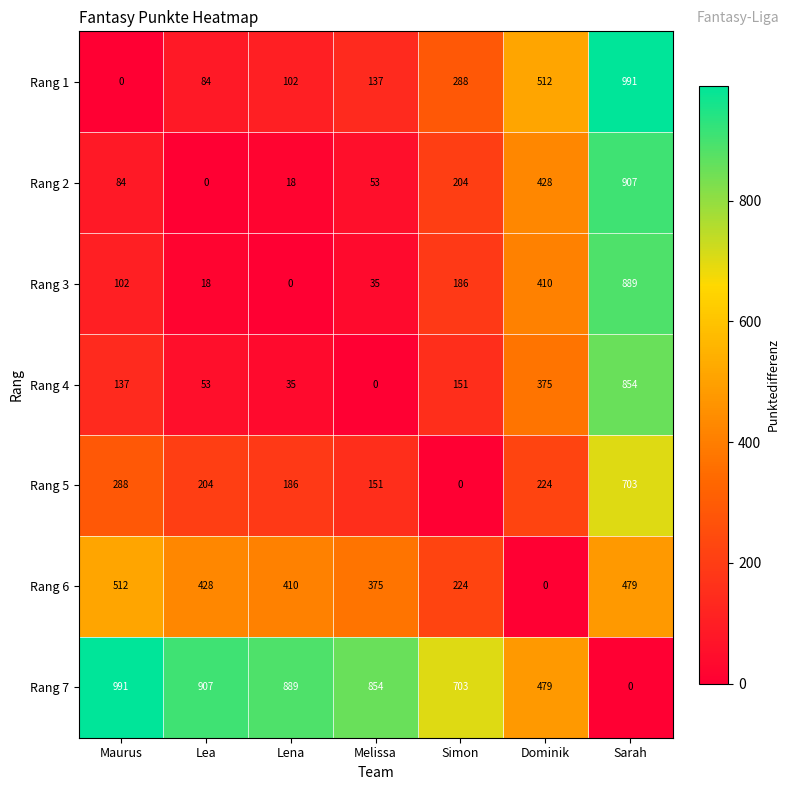

How many distinct data groups are displayed?

7